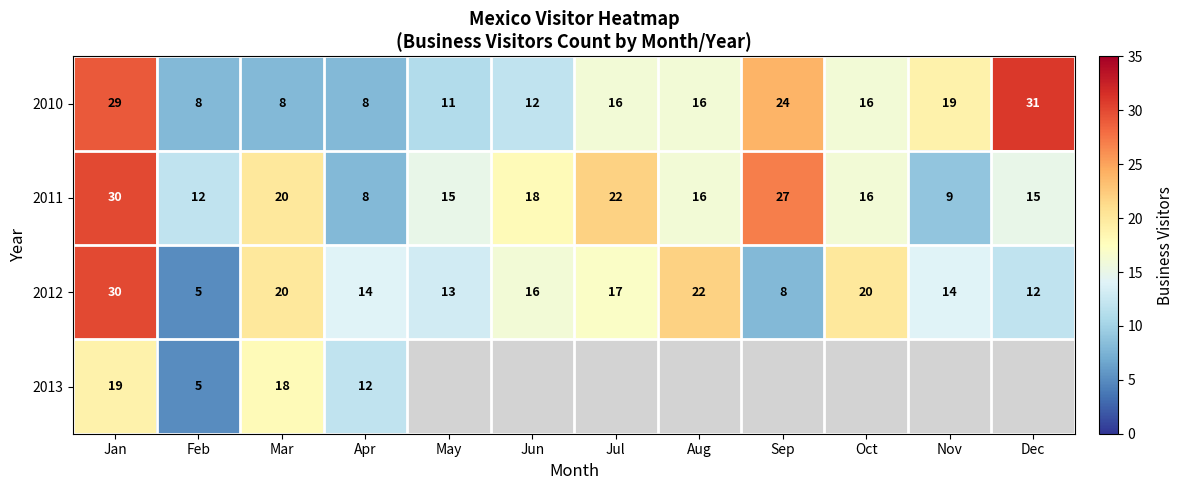

Where does the 2012 series first go above 16?

Jan